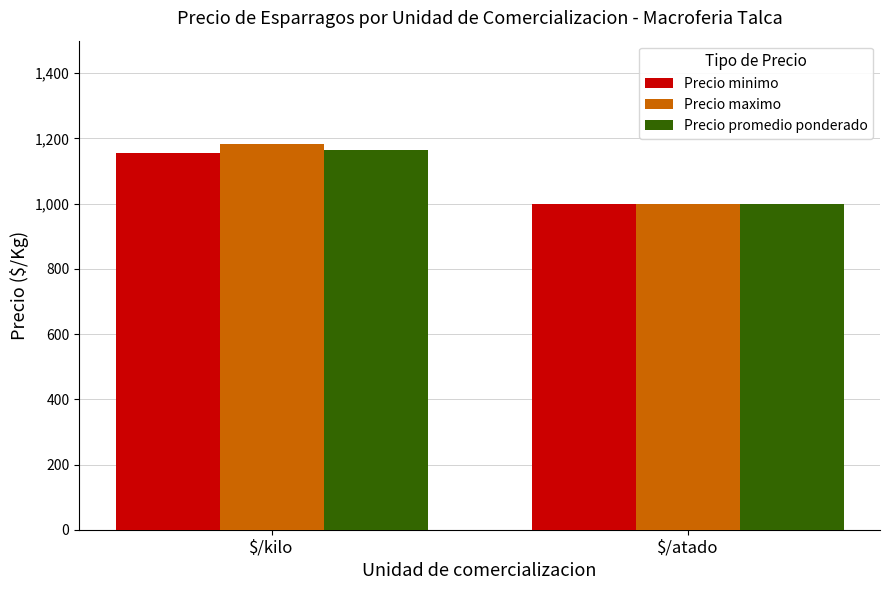

What is the minimum value shown in the chart?

1000